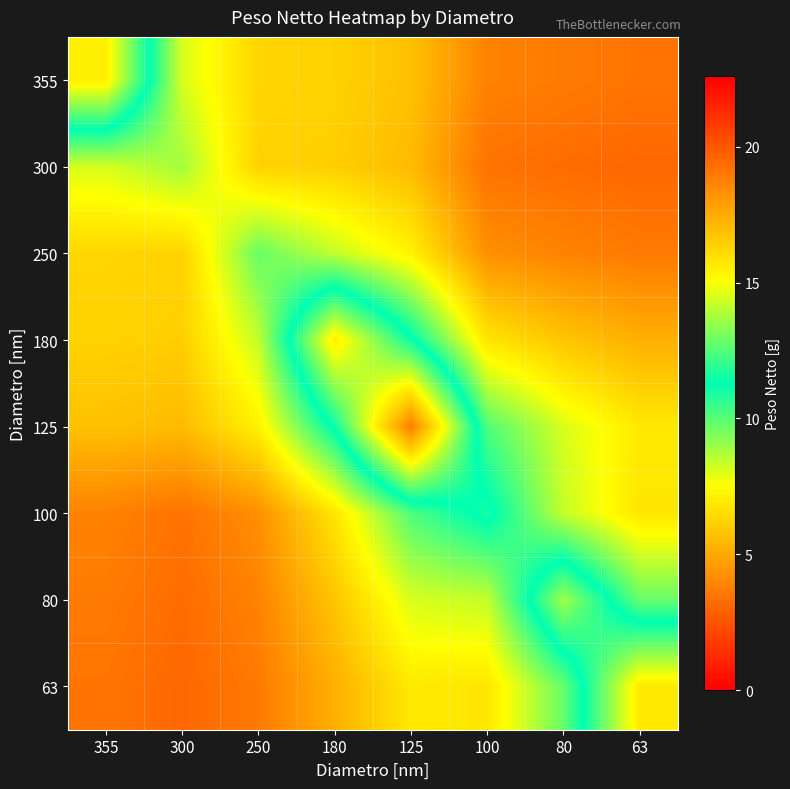

Which label corresponds to the smallest value in the chart?

63